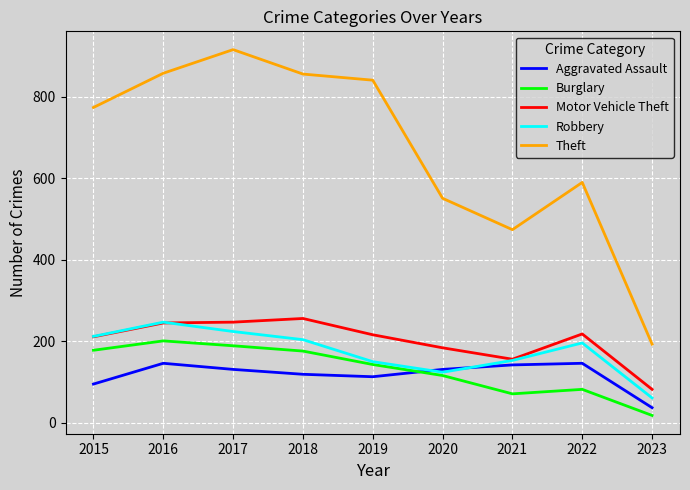

Which category has the lowest value in the Robbery series?

2023